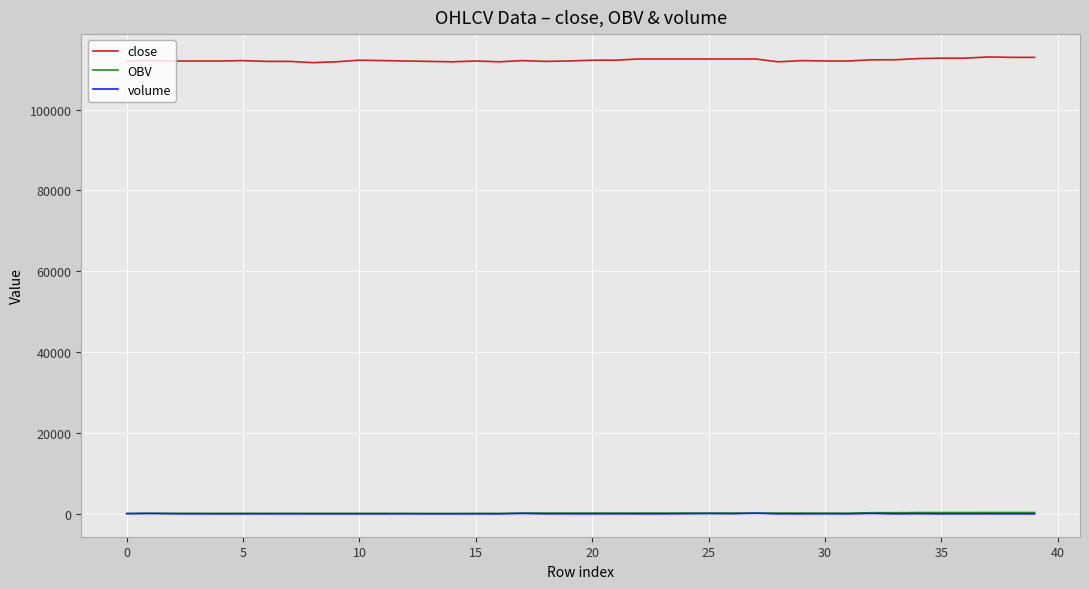

Which series has the largest range (max minus min)?

close